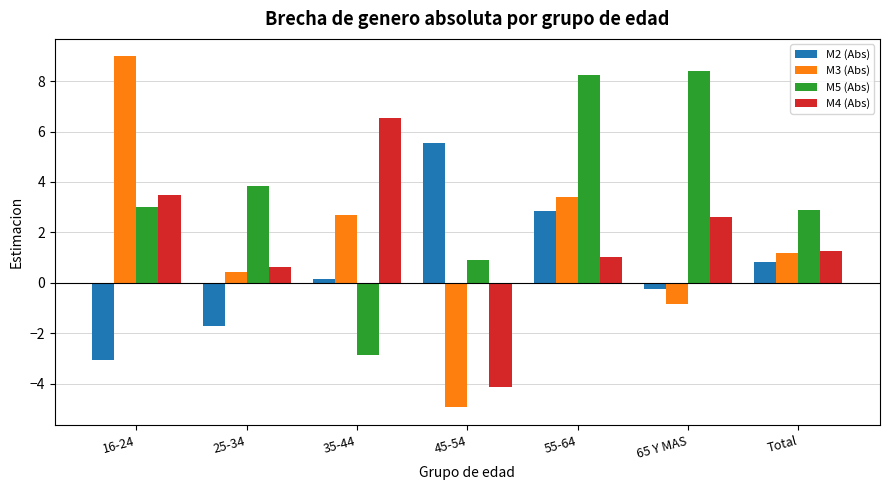

The value of M5 (Abs) at 25-34 is 5.5. True or false?

False